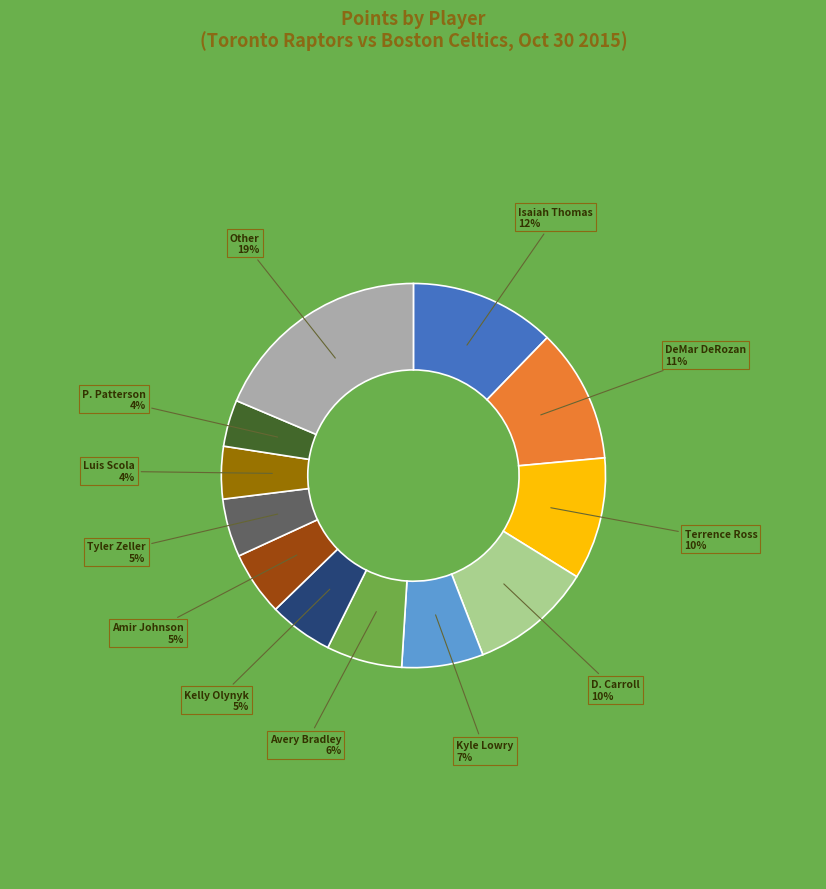

To the nearest percent, what is the difference between the largest and smallest slice percentages?

15%